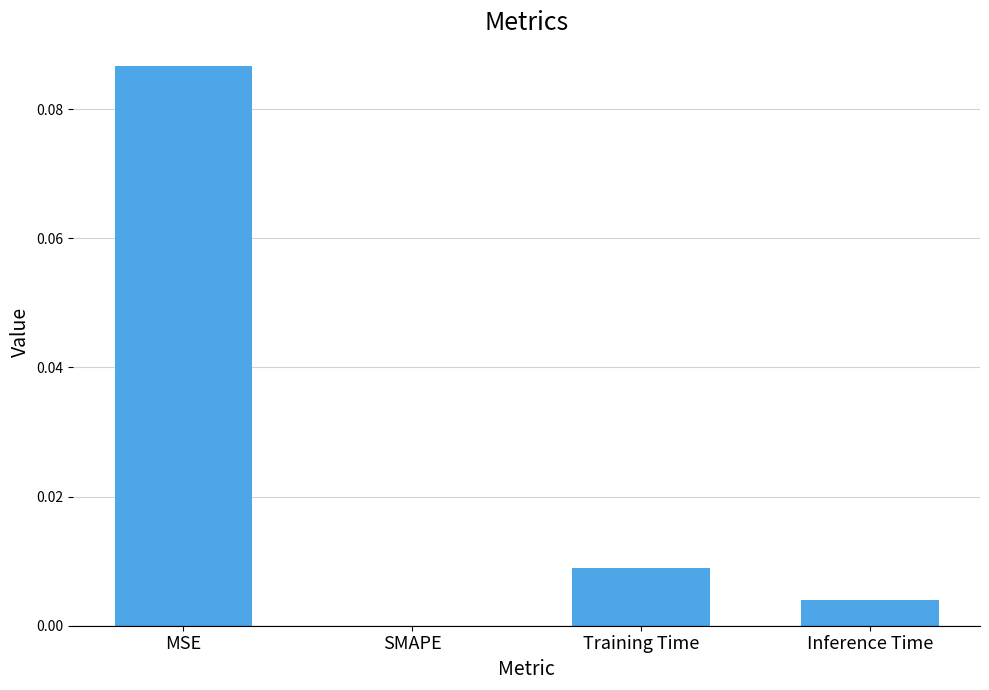

True or false: the data shows 0.0 at MSE.

False